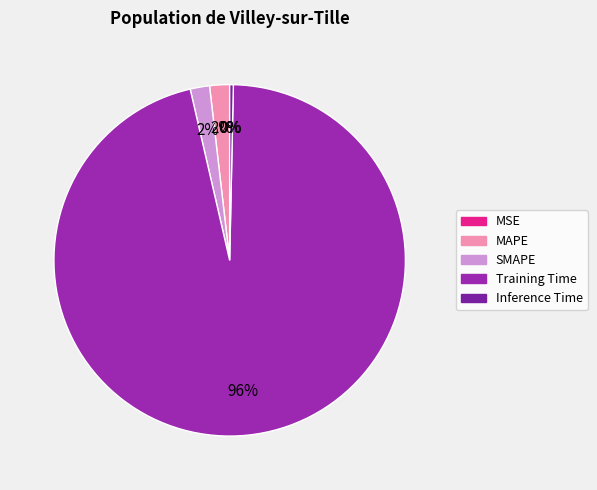

To the nearest percent, what is the combined percentage of MSE and MAPE?

2%